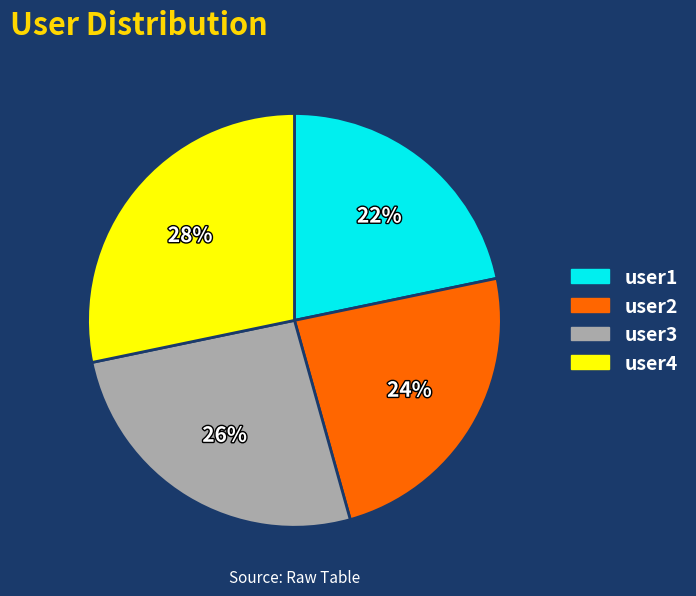

Count the number of slices in the pie.

4